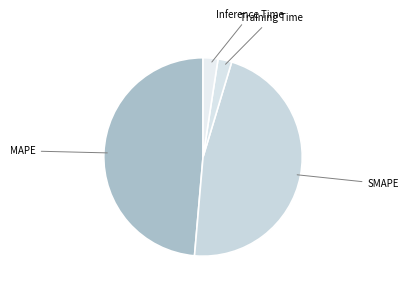

How many segments does this pie chart have?

4